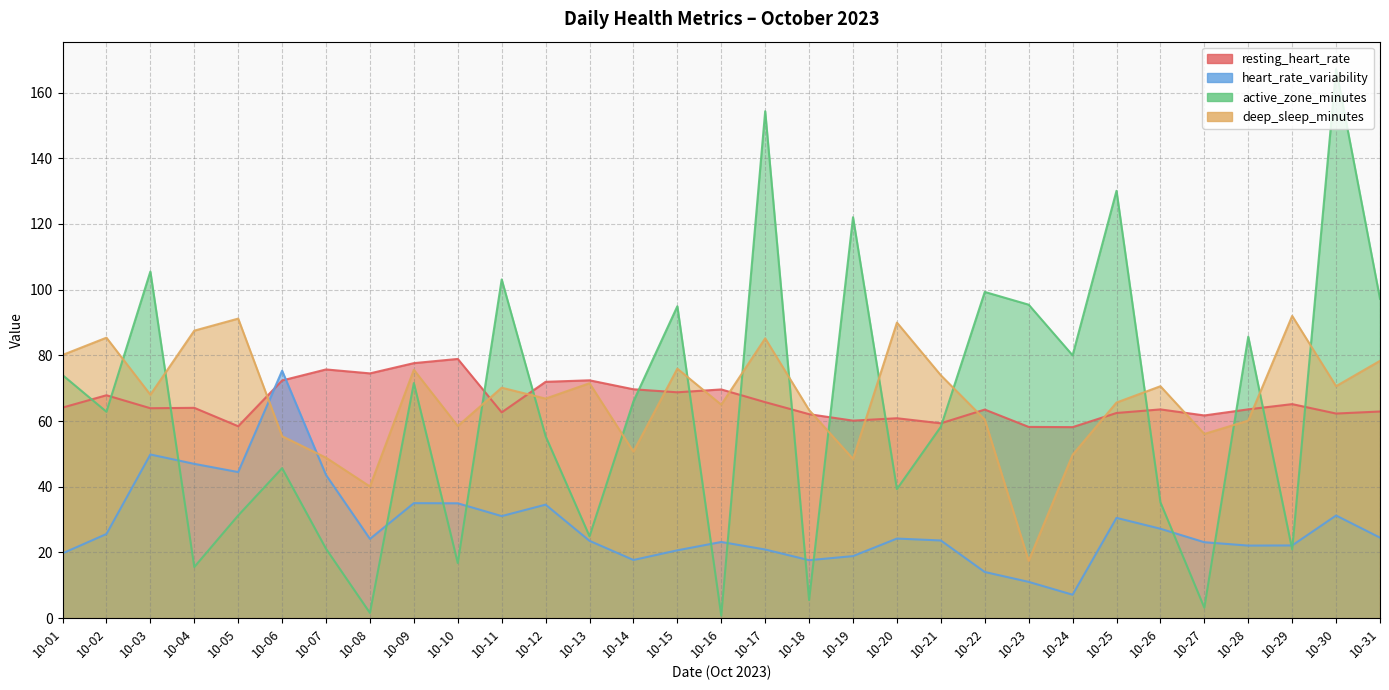

True or false: active_zone_minutes has more than 2 points higher than both neighbors.

True